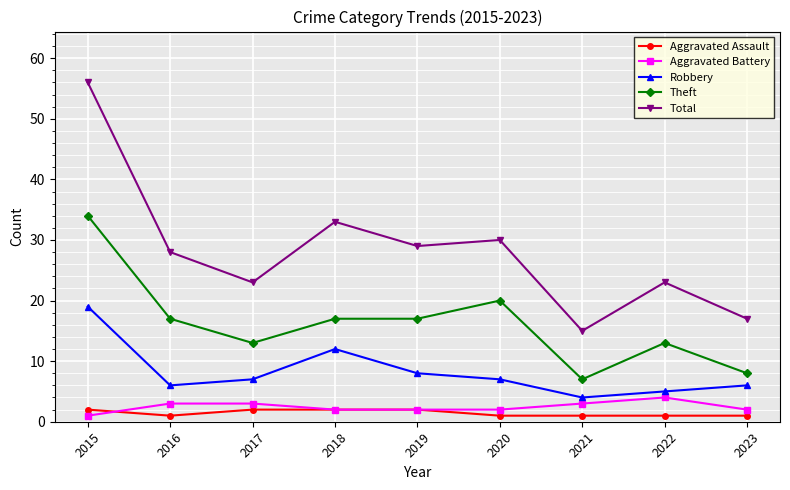

True or false: Theft has a value of 17 at 2016.

True